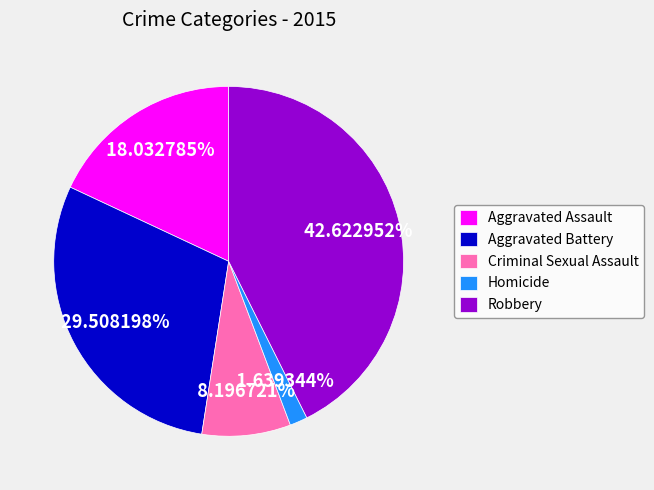

The Aggravated Assault slice represents 11% of the pie. True or false?

False